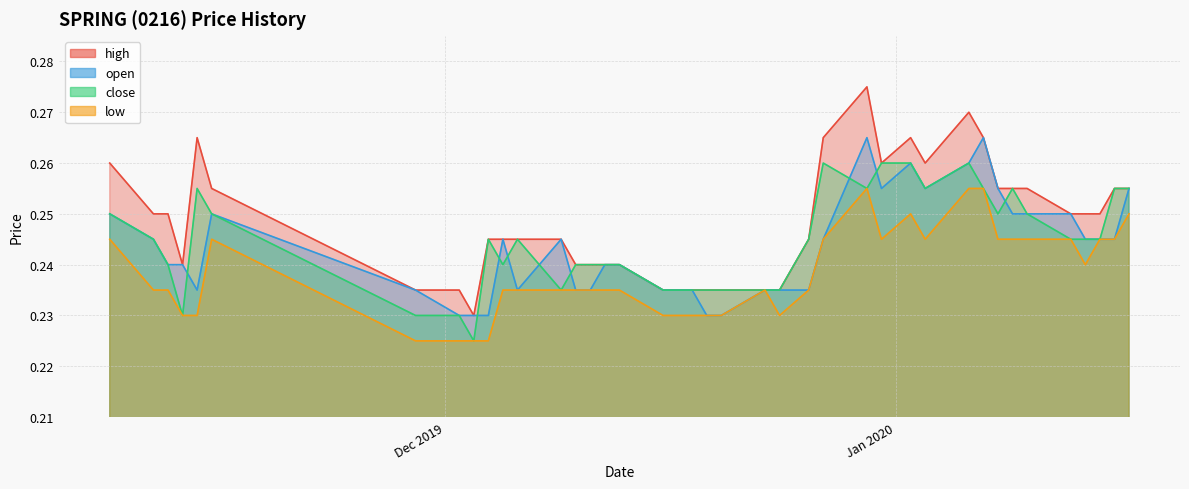

What is the label of the 37th point from the left?

2020-01-14